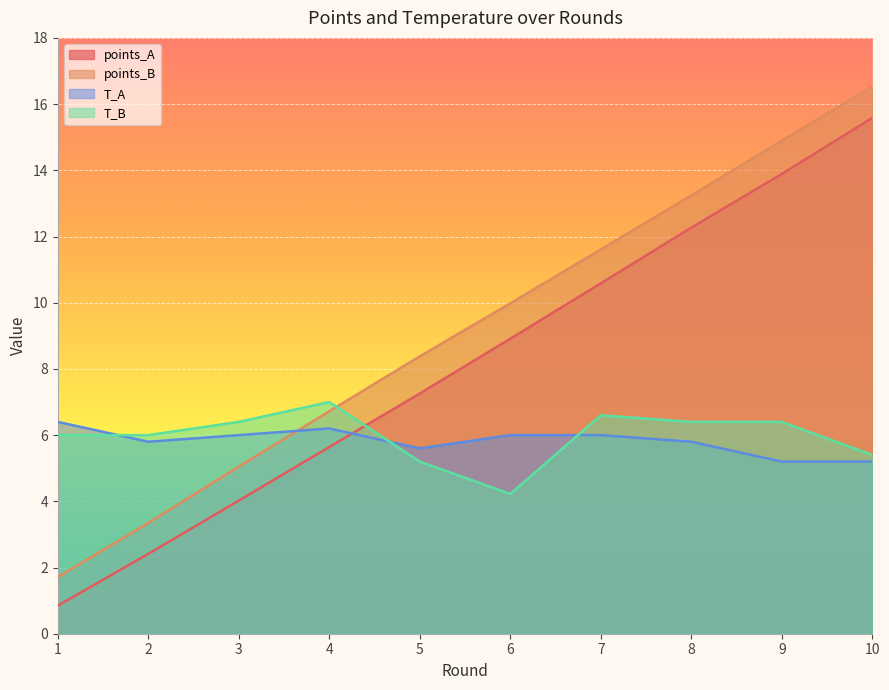

Between which two adjacent categories do T_A and points_A first intersect?

4 and 5